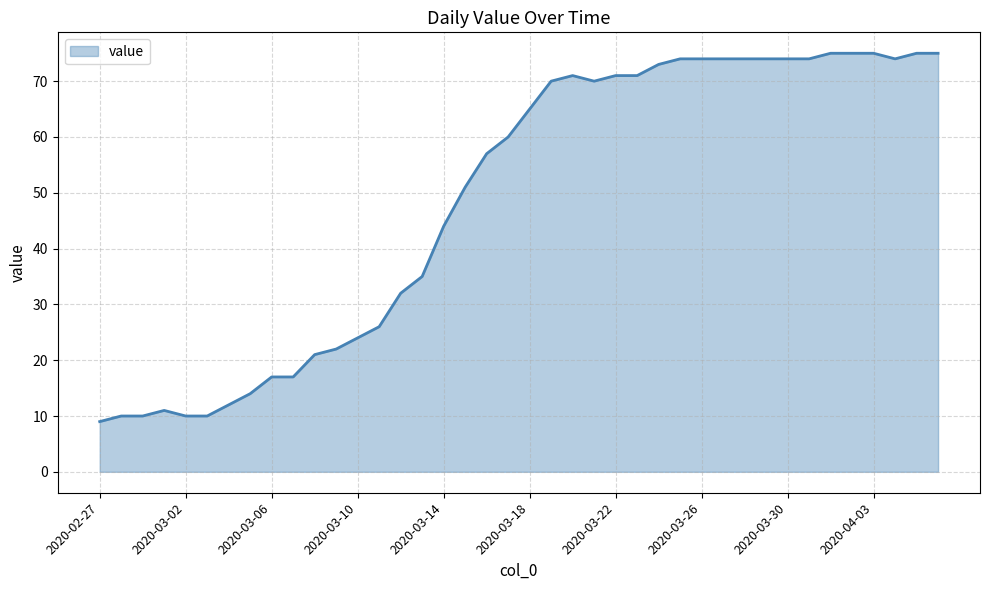

What is the difference between the maximum and minimum values?

66